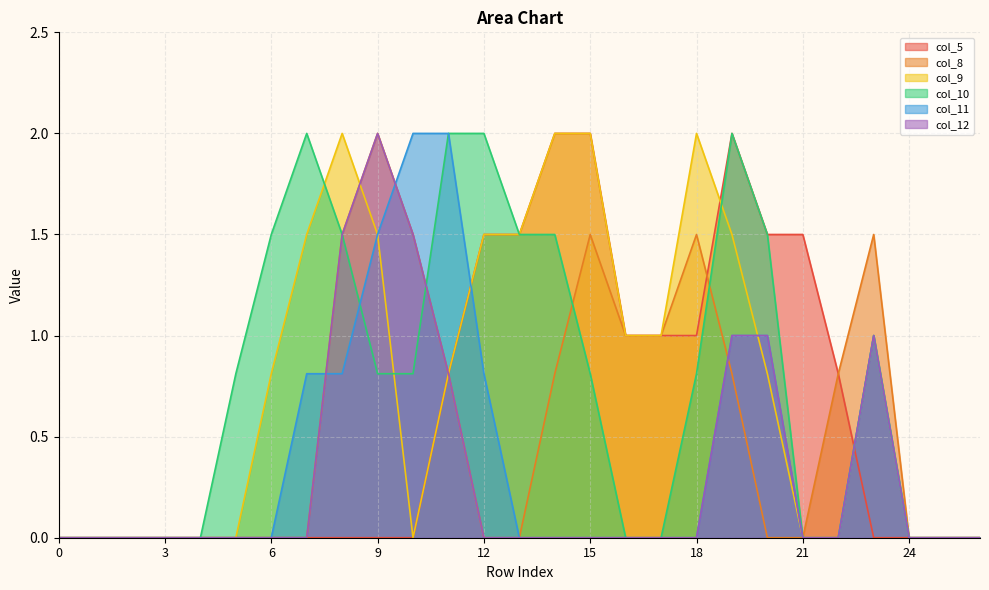

How many lines are shown in the chart?

6